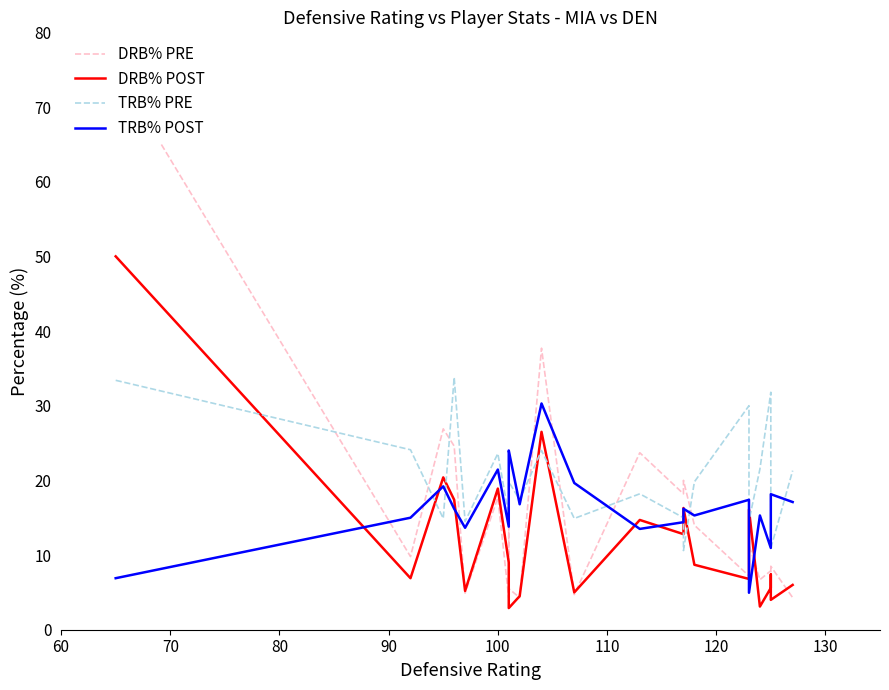

What is the difference between the highest and lowest values at 130?

15.4